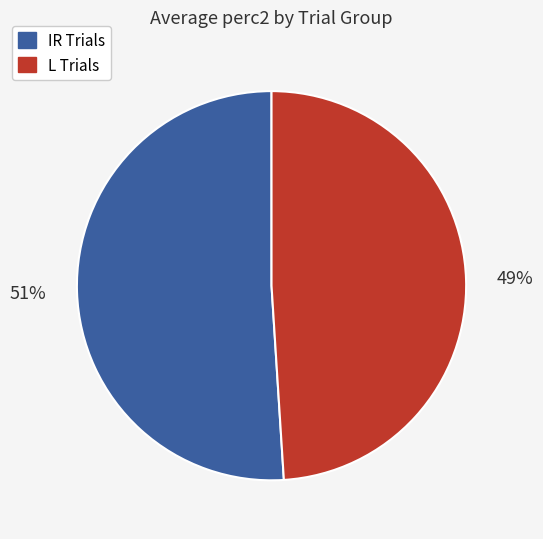

What is the largest slice in the pie chart?

IR Trials